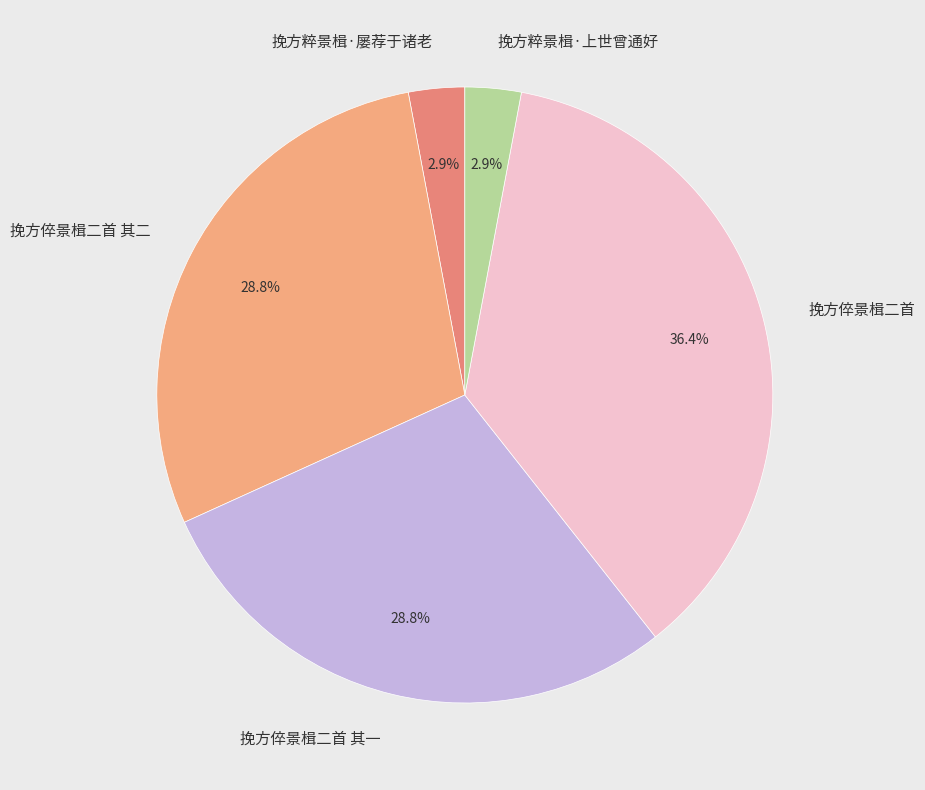

Is the sum of 挽方粹景楫·屡荐于诸老 and 挽方倅景楫二首 greater than half?

No